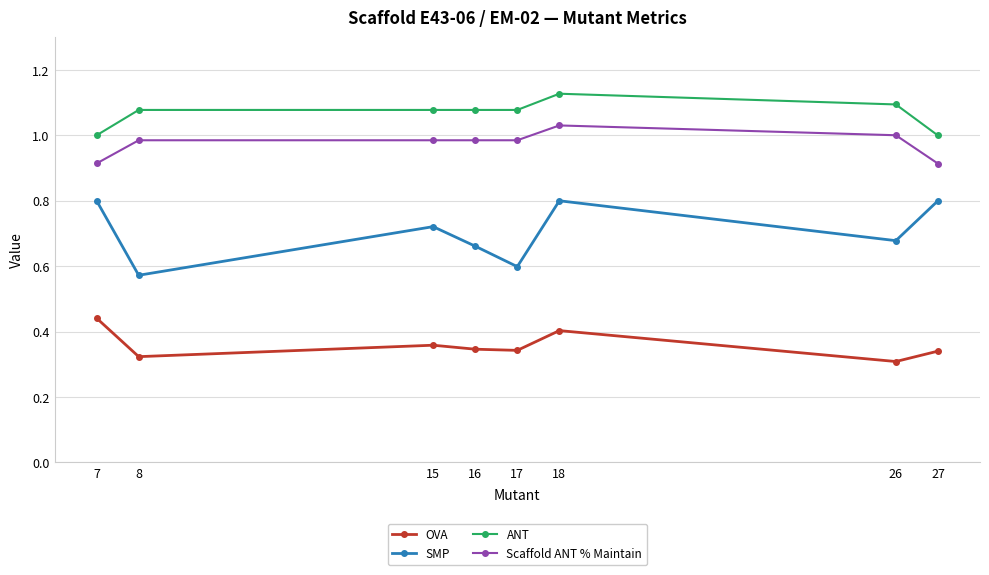

At which category does SMP reach its first local peak?

15